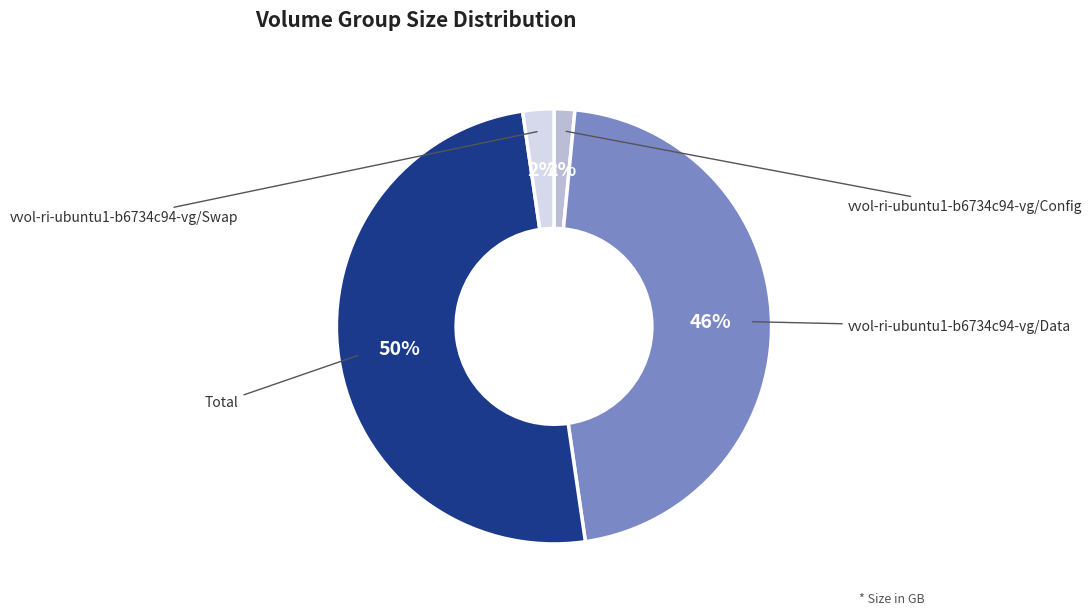

To the nearest percent, what is the difference between the largest and smallest slice percentages?

48%